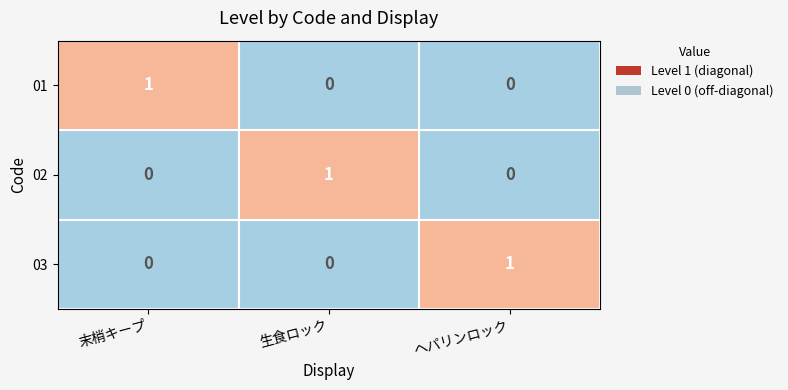

Count the number of data series in this chart.

3